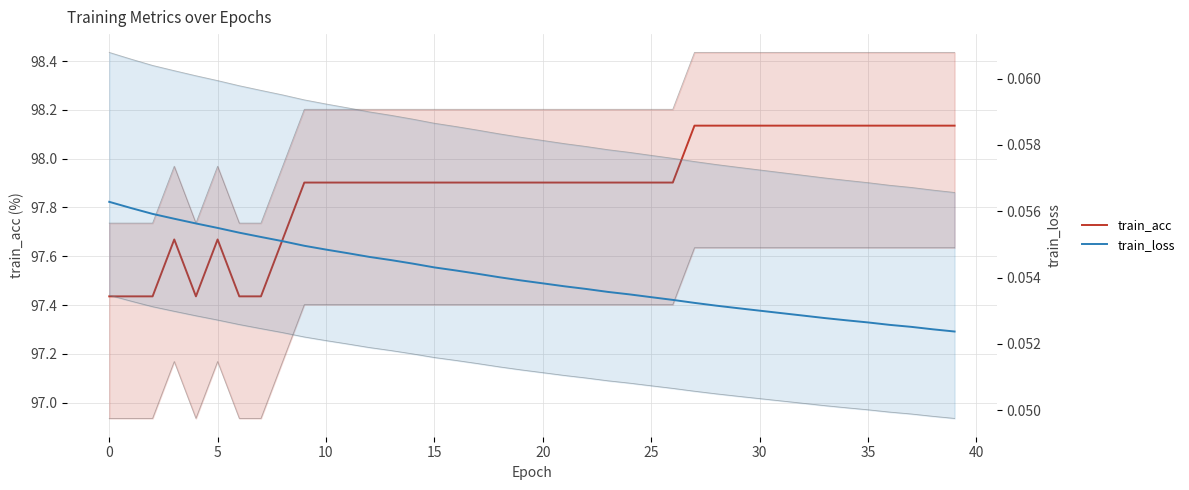

At which label is train_loss closest to 0?

39